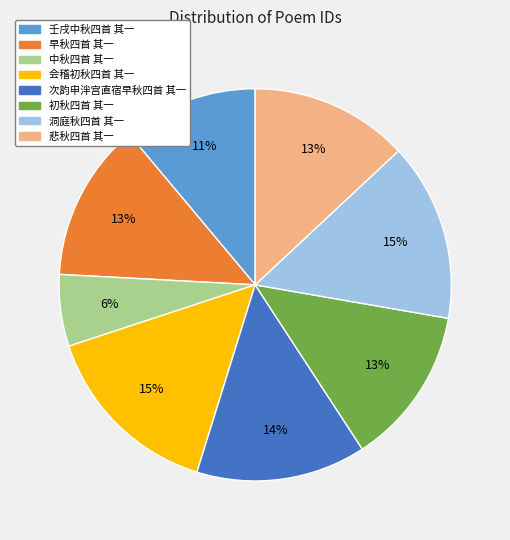

Do 壬戌中秋四首 其一 and 初秋四首 其一 together represent more than half of the pie?

No